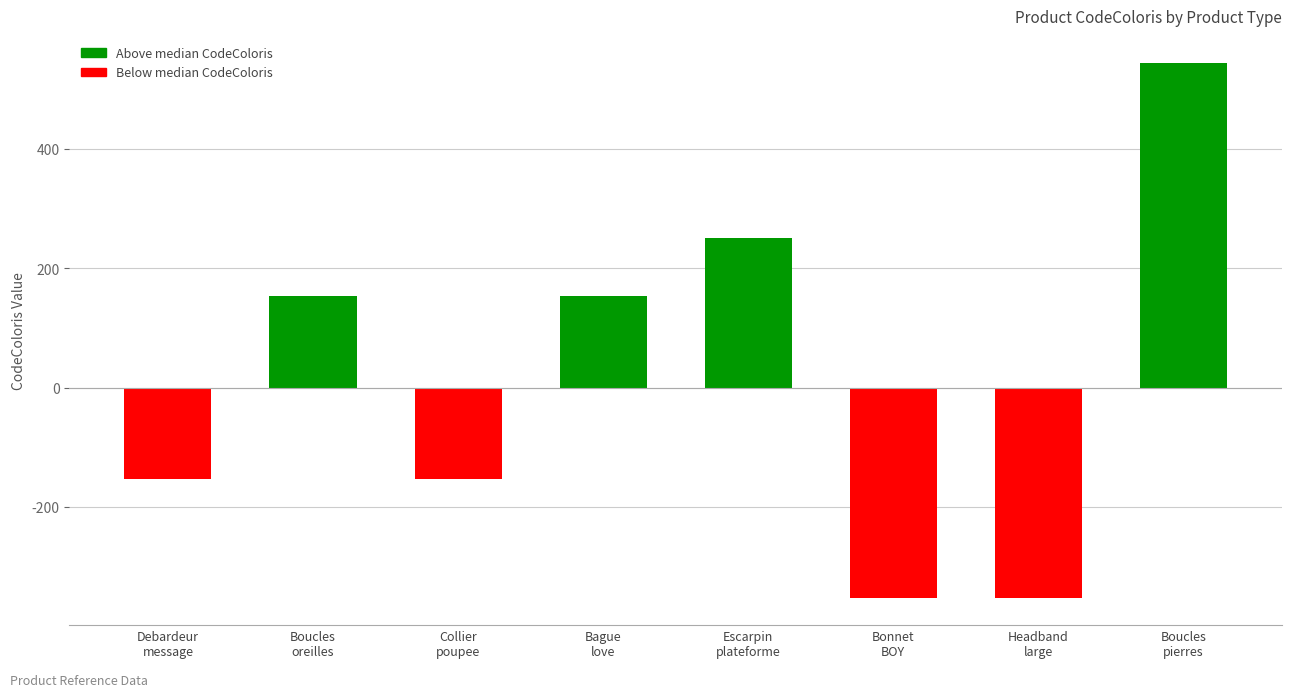

What is the average value?

11